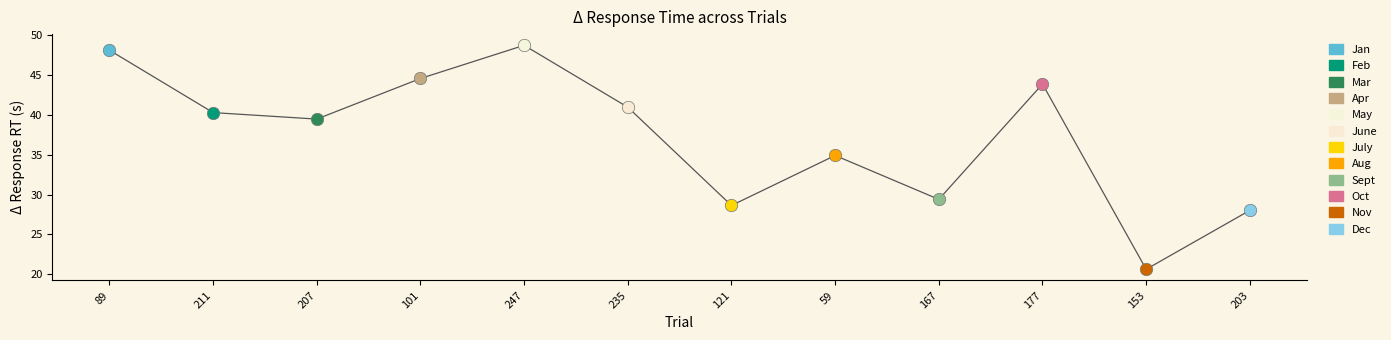

What are all the series names shown in the legend?

Jan, Feb, Mar, Apr, May, June, July, Aug, Sept, Oct, Nov, Dec